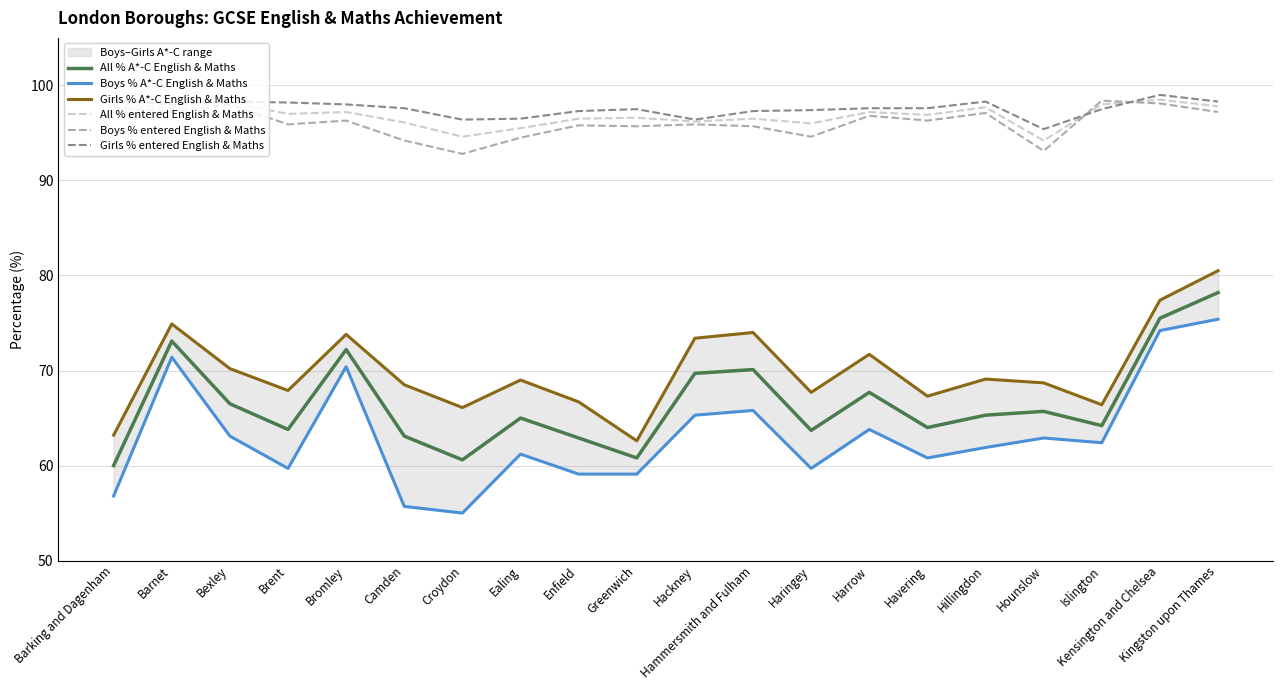

Between which two adjacent categories do Boys % entered English & Maths and All % entered English & Maths first intersect?

Hounslow and Islington